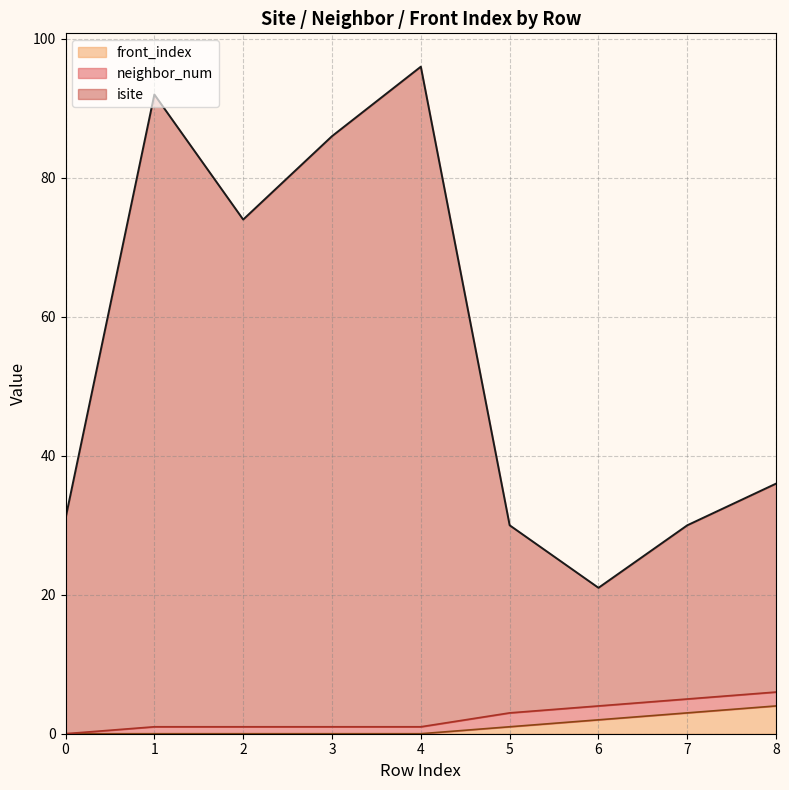

Is it true that front_index equals 3 at 7?

True